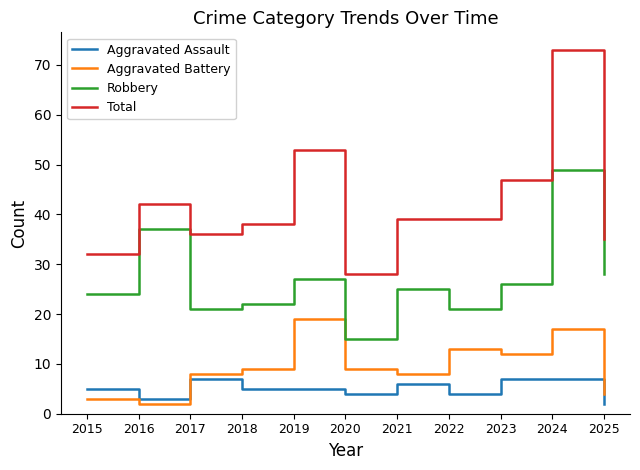

Which category has the lowest value in the Aggravated Assault series?

2025